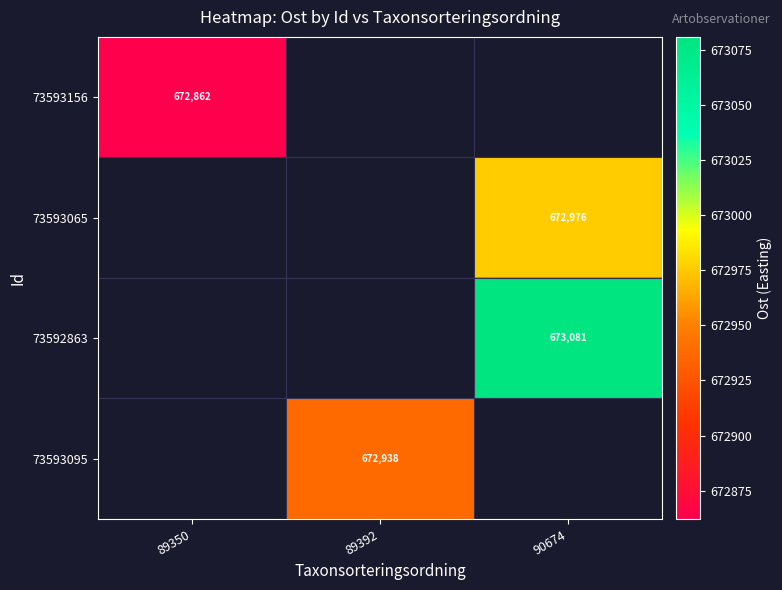

How many categories are shown in the chart?

3